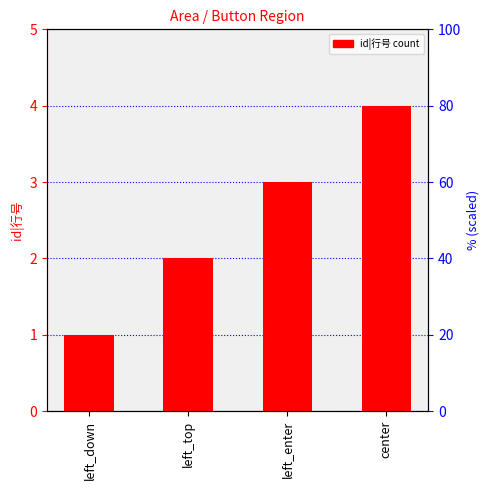

Is it true that the value at left_top is 2?

True